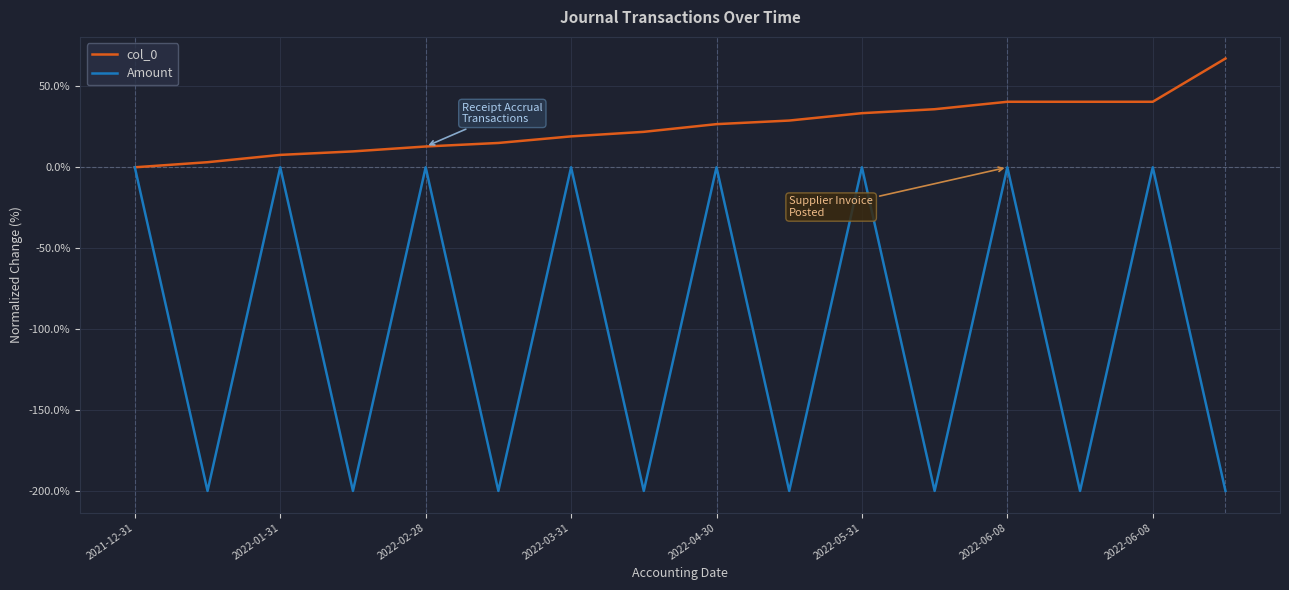

What is the greatest value displayed?

67.2